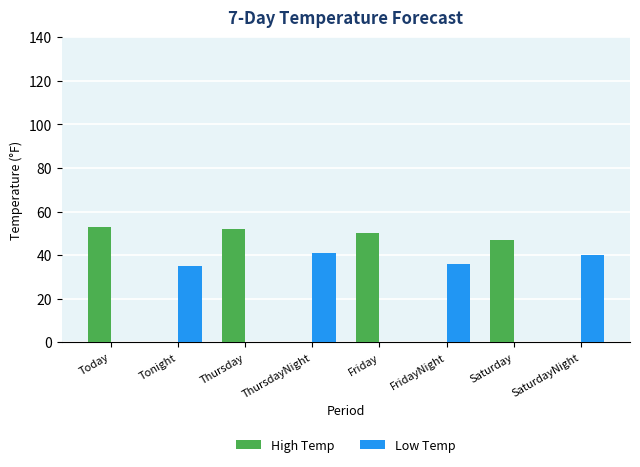

How many data points does each series have?

8